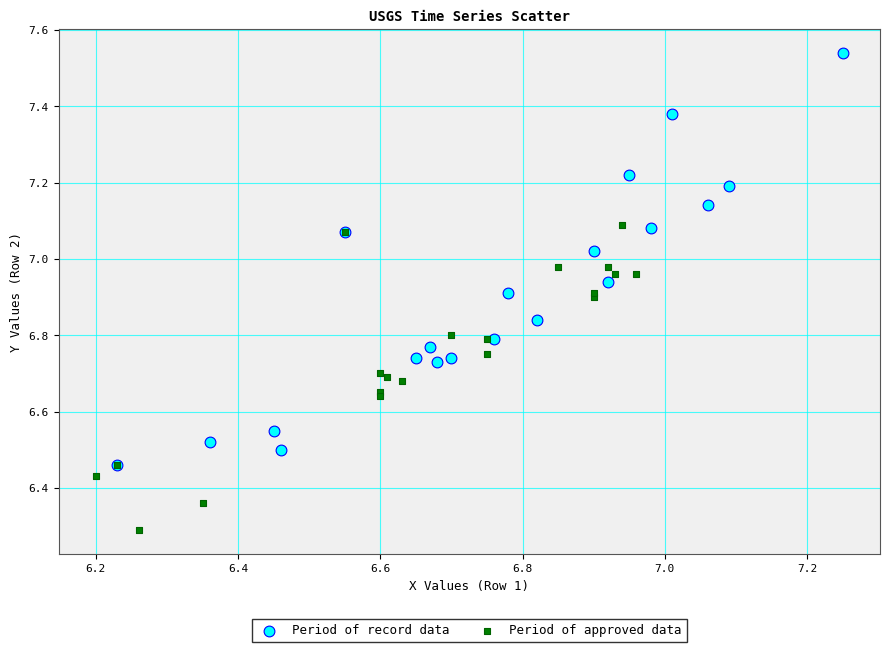

Which series has the largest Y range (max minus min)?

Period of record data